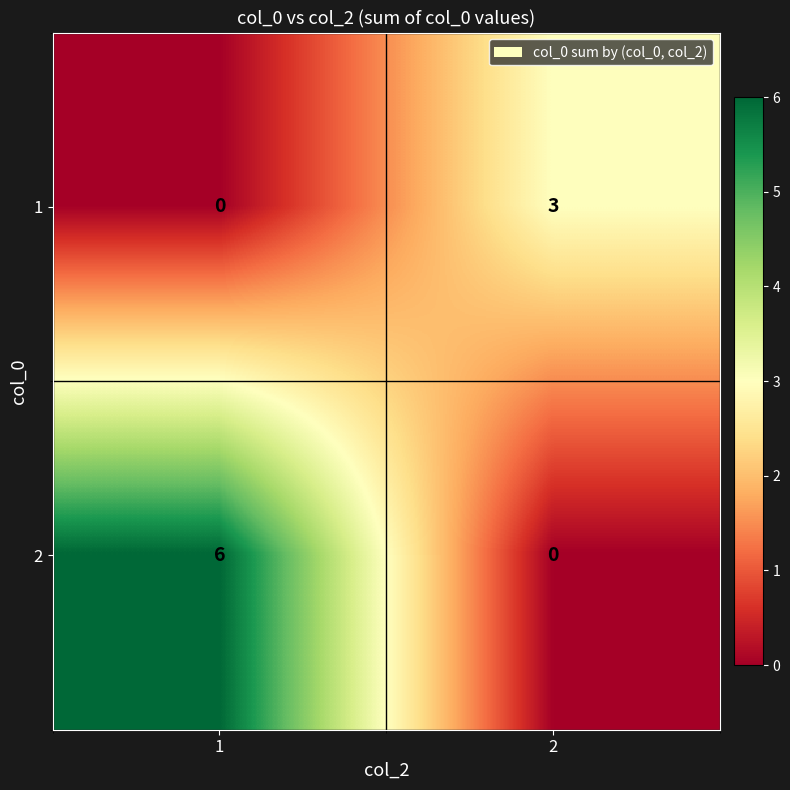

What is the maximum value for 1?

3